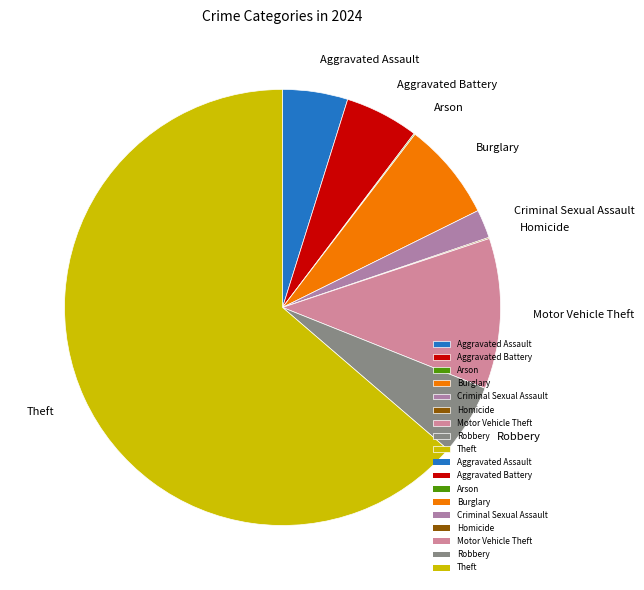

The Burglary slice represents 14% of the pie. True or false?

False